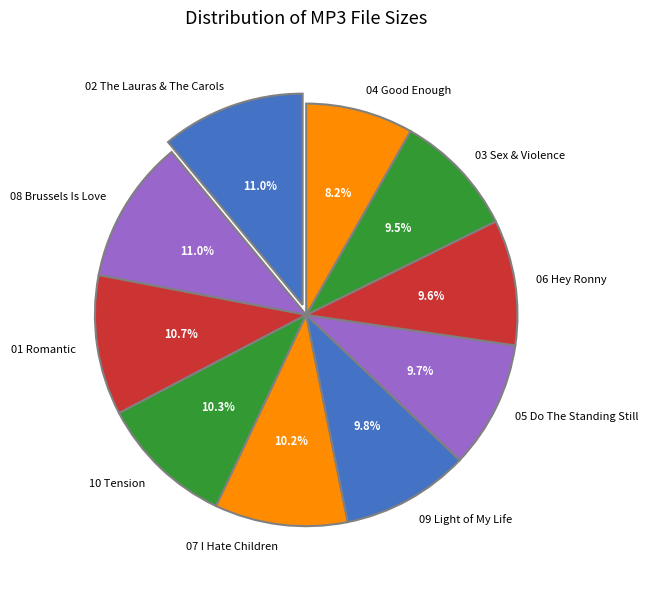

Is there a majority slice in this chart?

No